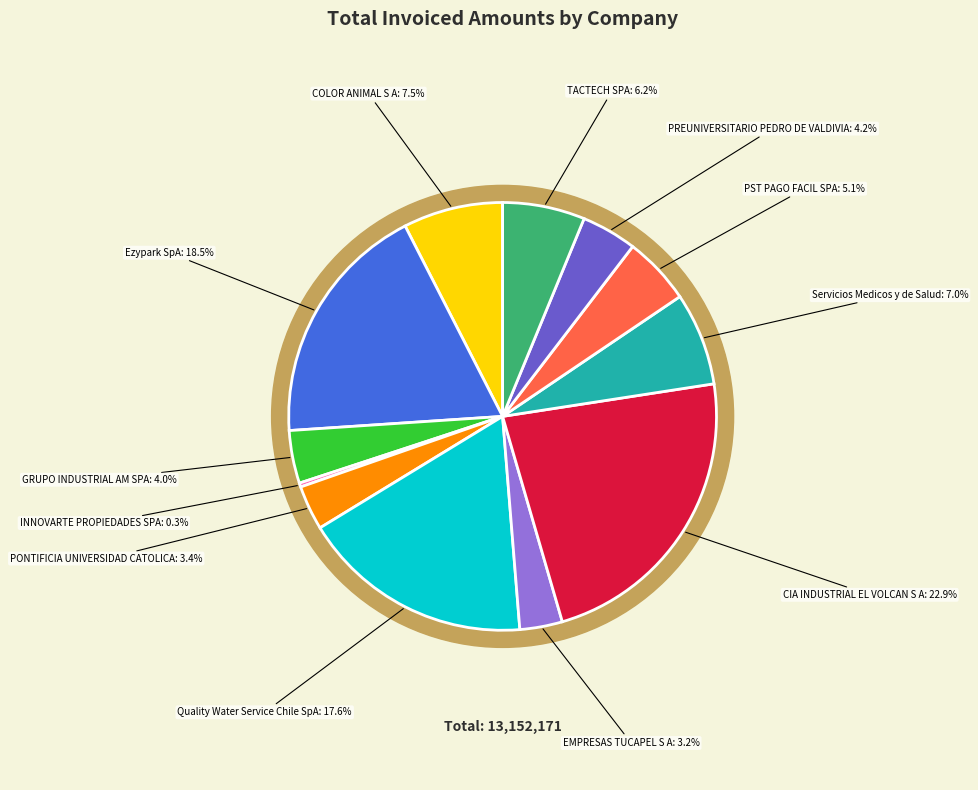

Rank the categories by value from lowest to highest.

INNOVARTE PROPIEDADES SPA, EMPRESAS TUCAPEL S A, PONTIFICIA UNIVERSIDAD CATOLICA, GRUPO INDUSTRIAL AM SPA, PREUNIVERSITARIO PEDRO DE VALDIVIA, PST PAGO FACIL SPA, TACTECH SPA, Servicios Medicos y de Salud, COLOR ANIMAL S A, Quality Water Service Chile SpA, Ezypark SpA, CIA INDUSTRIAL EL VOLCAN S A